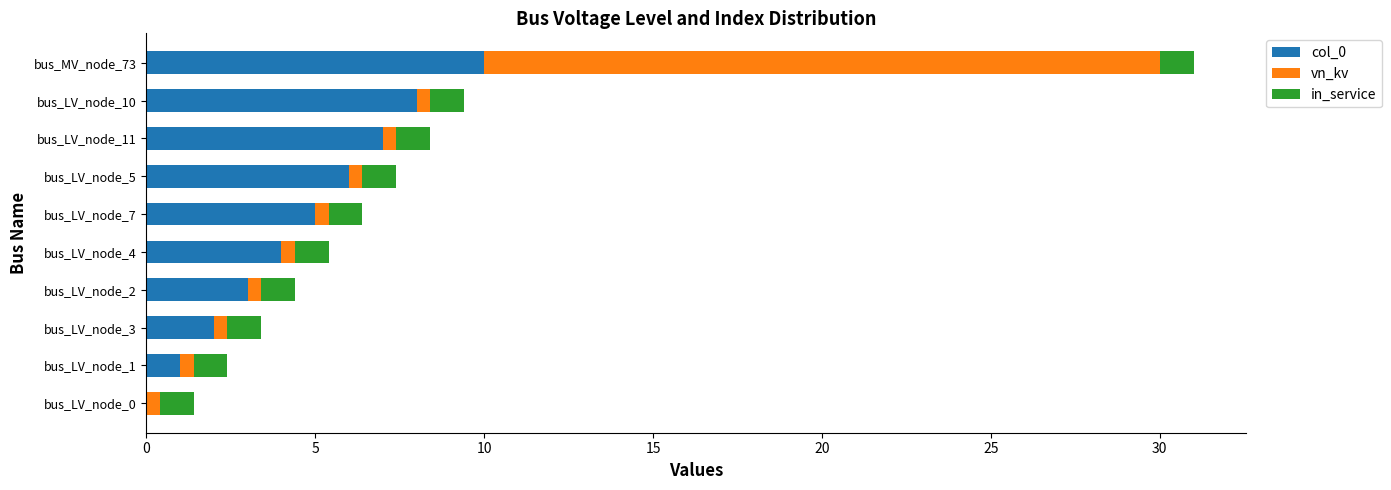

What is the sum of all col_0 values?

46.0